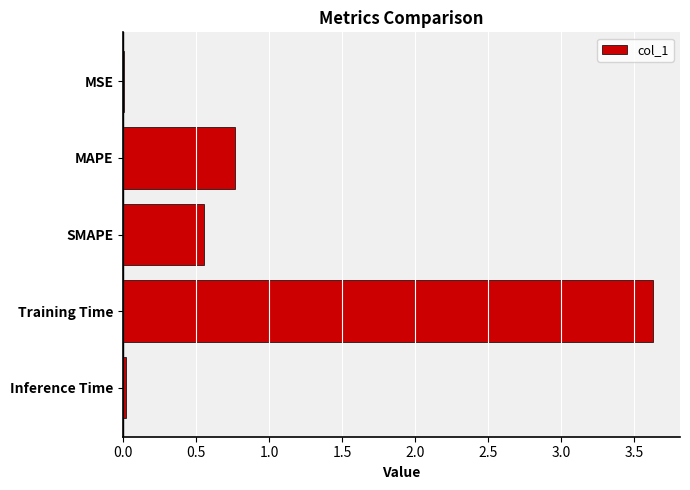

True or false: the data shows 0.7 at SMAPE.

False